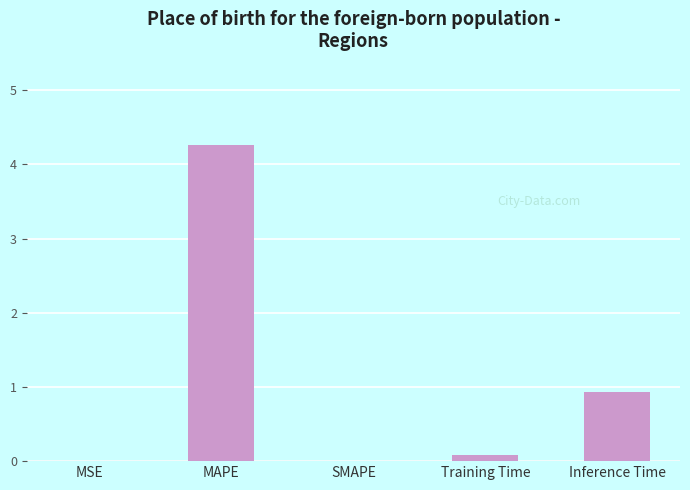

At which category does the chart reach its peak across all series?

MAPE